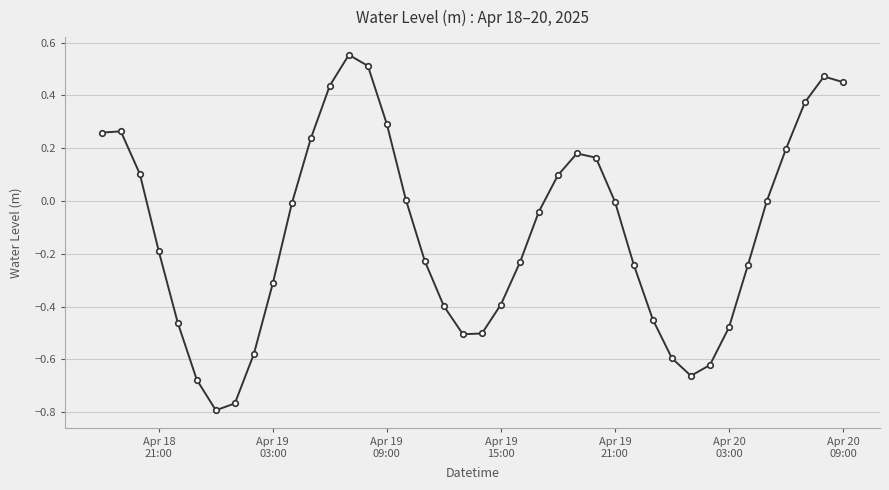

Count the number of categories in the chart.

40